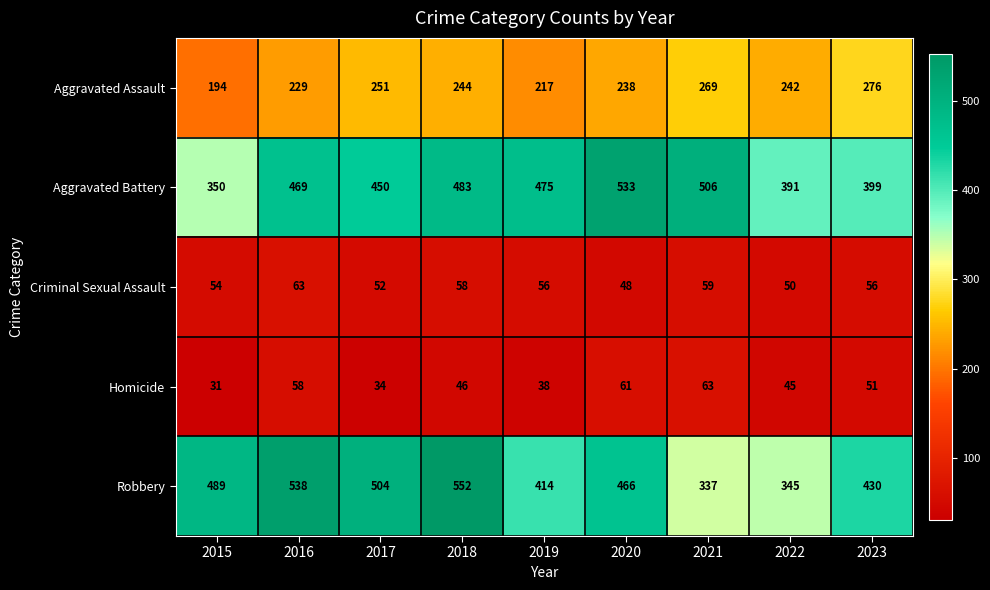

The Aggravated Battery series shows 802 at 2016. True or false?

False